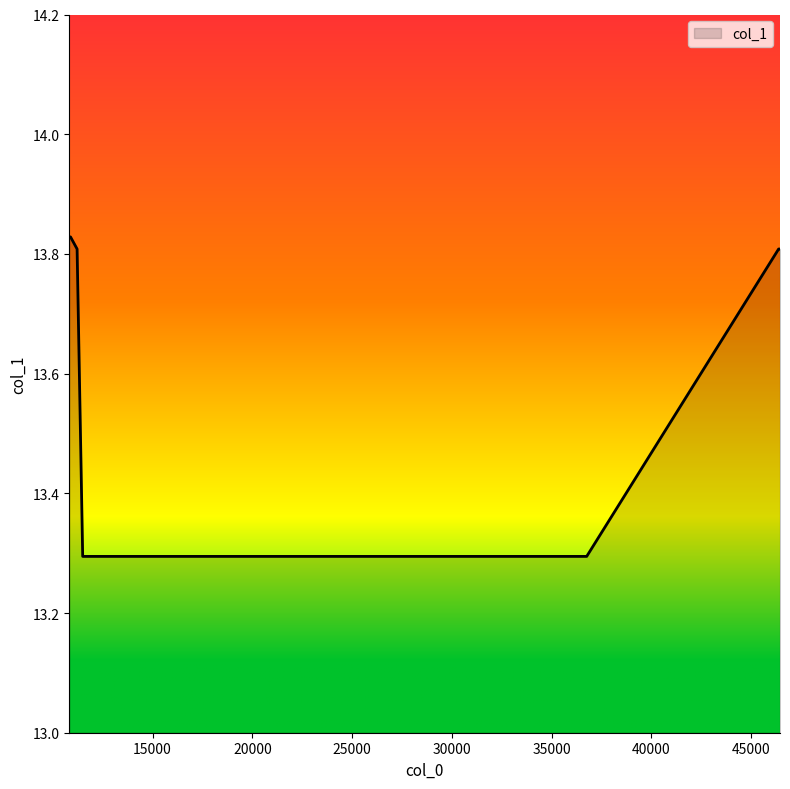

What is the smallest value displayed?

13.3